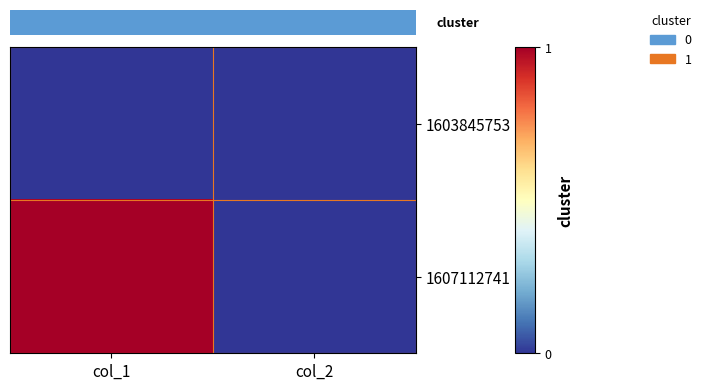

How many distinct data groups are displayed?

2